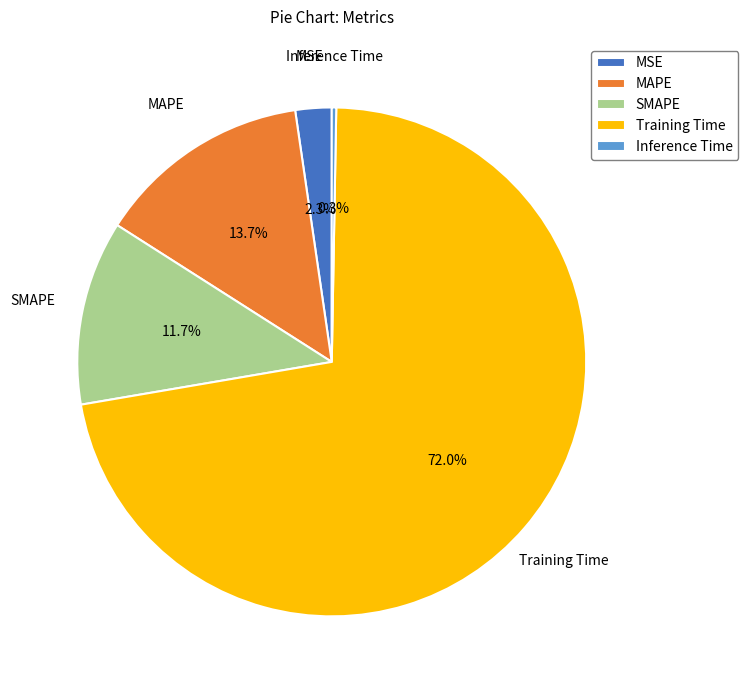

Is it true that MAPE is 25% of the pie?

False